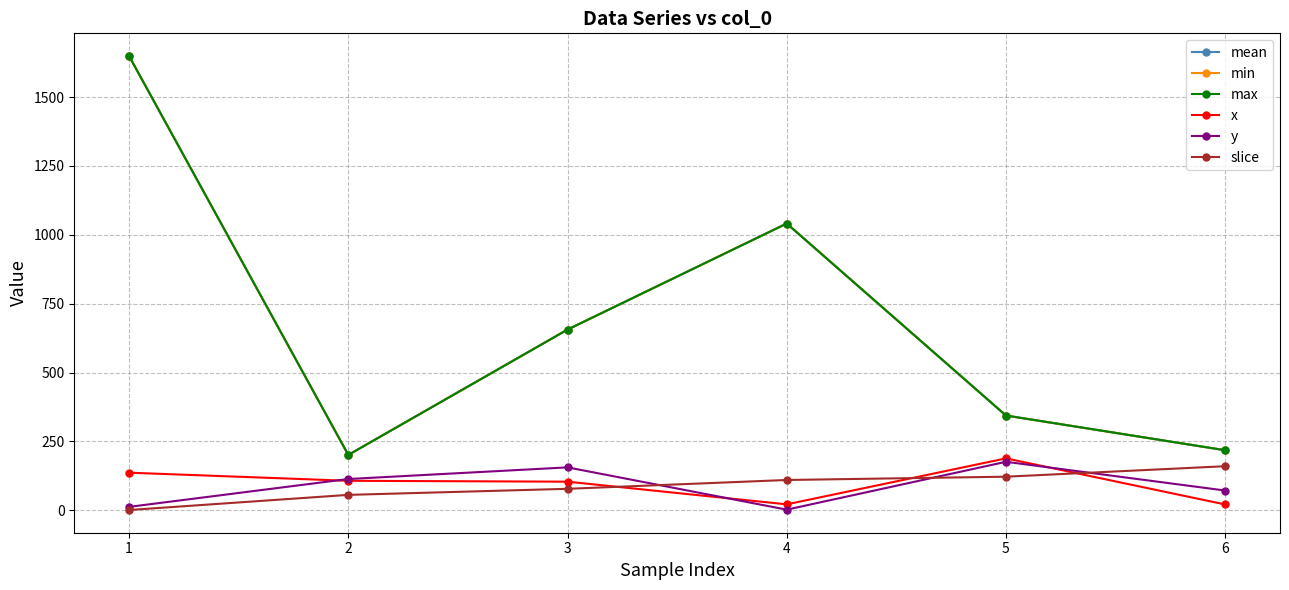

Is this an area chart (filled region under the line)?

No